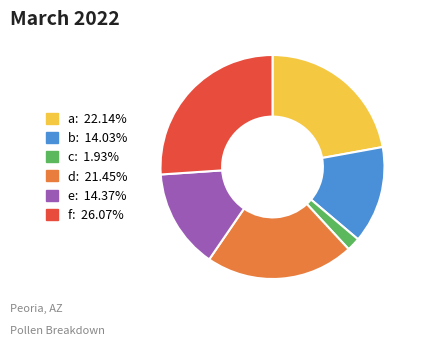

What is the ratio of the value at f: 26.07% to the value at d: 21.45%?

1.2